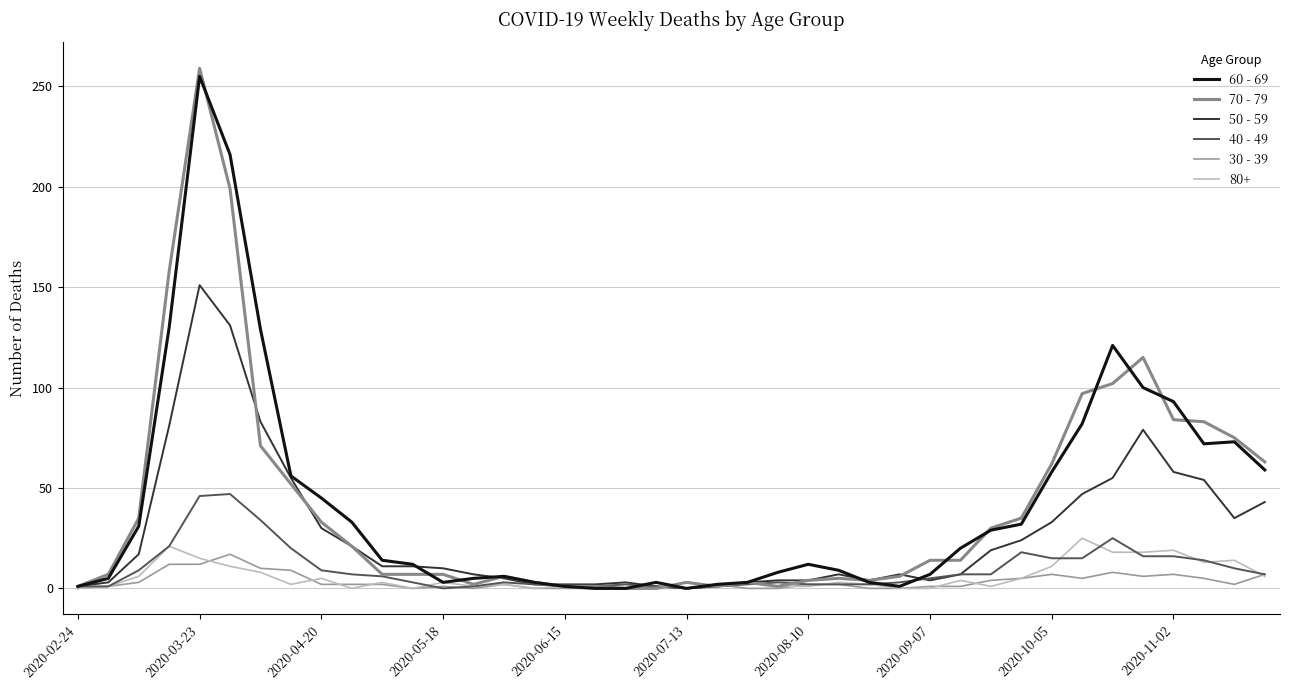

What is the value of the 50 - 59 point at the 23rd from the left?

3